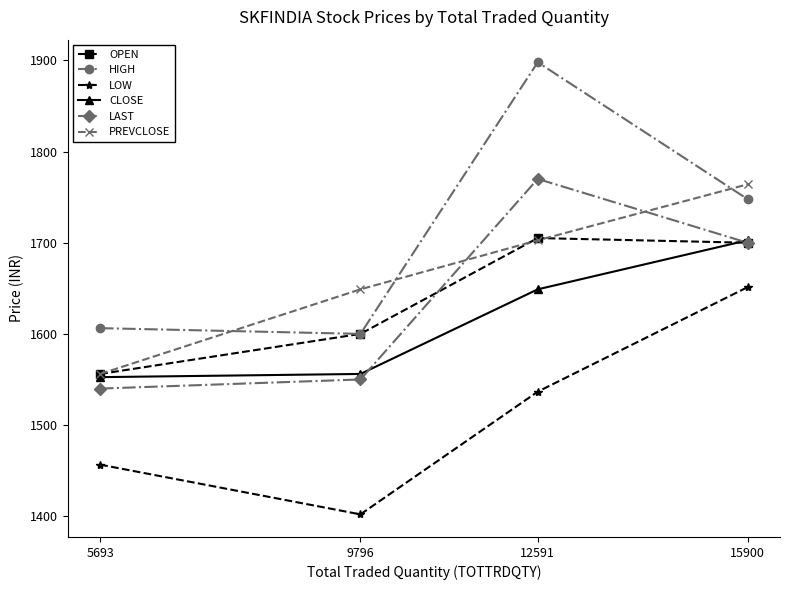

What value does the HIGH series have at 9796?

1600.0